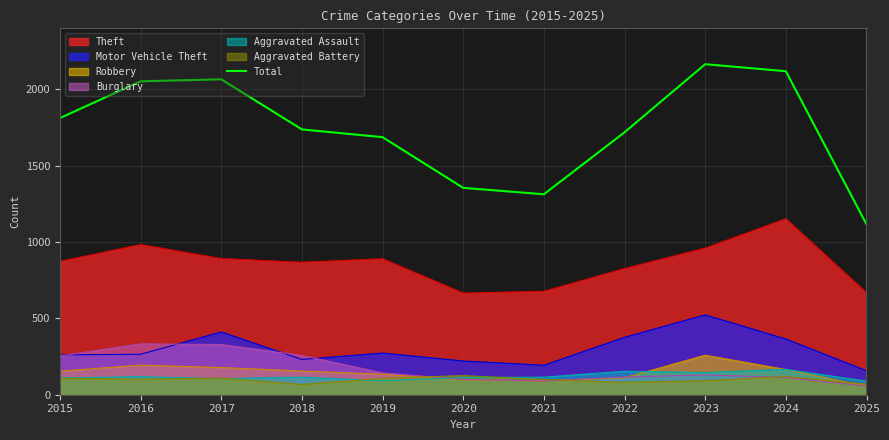

What is the difference between the second highest and minimum values?

1003